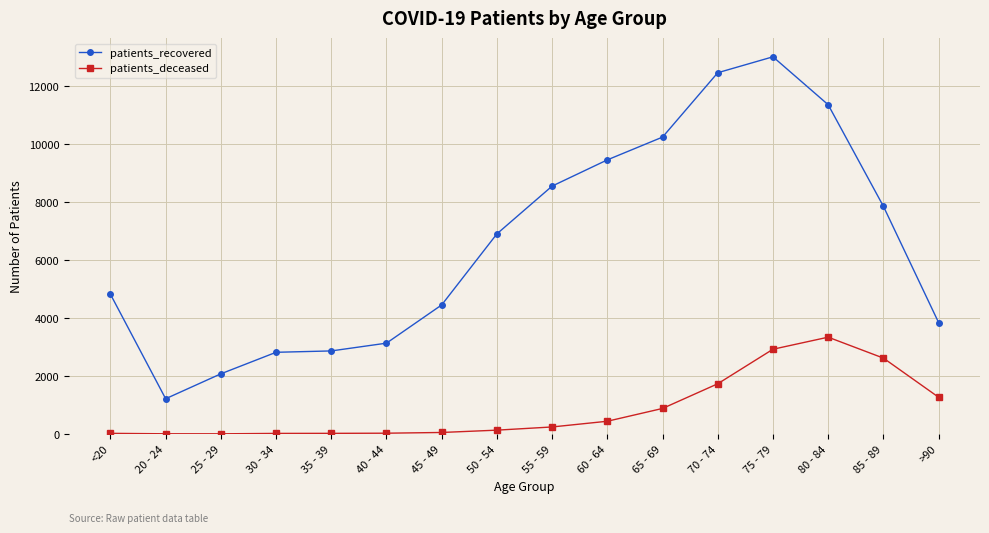

What is the spread (max minus min) of values at 20 - 24?

1208